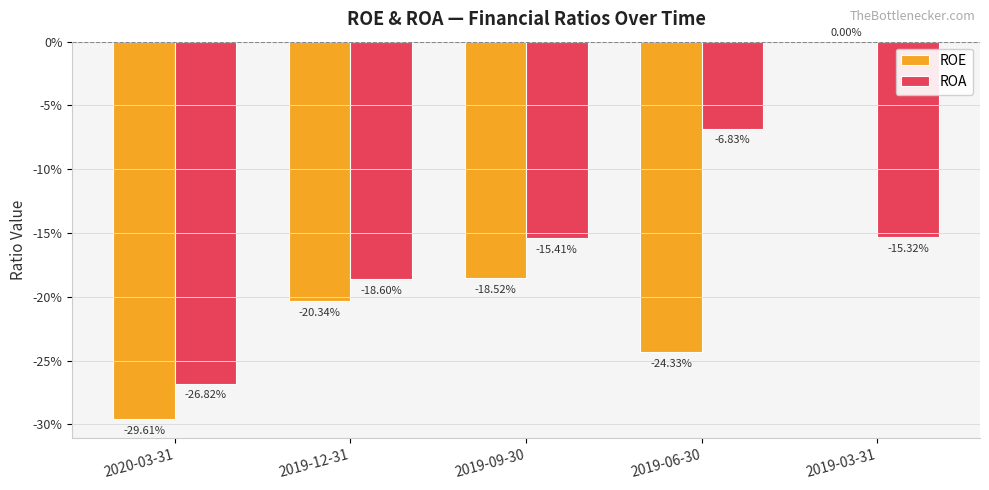

What are all the series names shown in the legend?

ROE, ROA